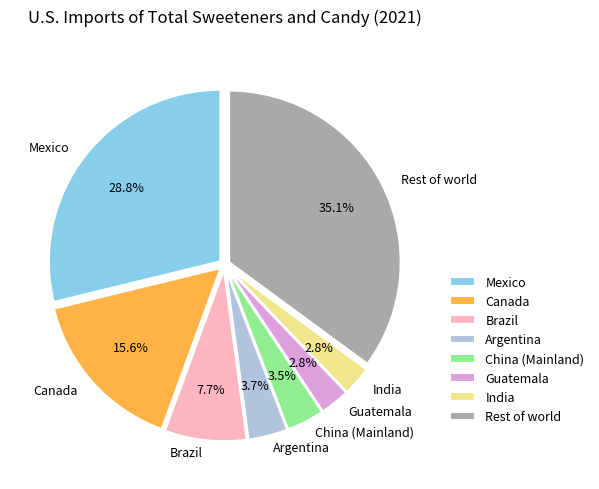

How many slices are in this pie chart?

8